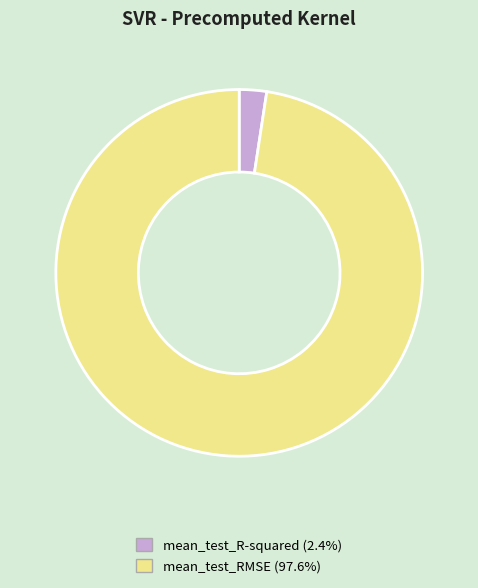

Rank the categories by value from lowest to highest.

mean_test_R-squared, mean_test_RMSE